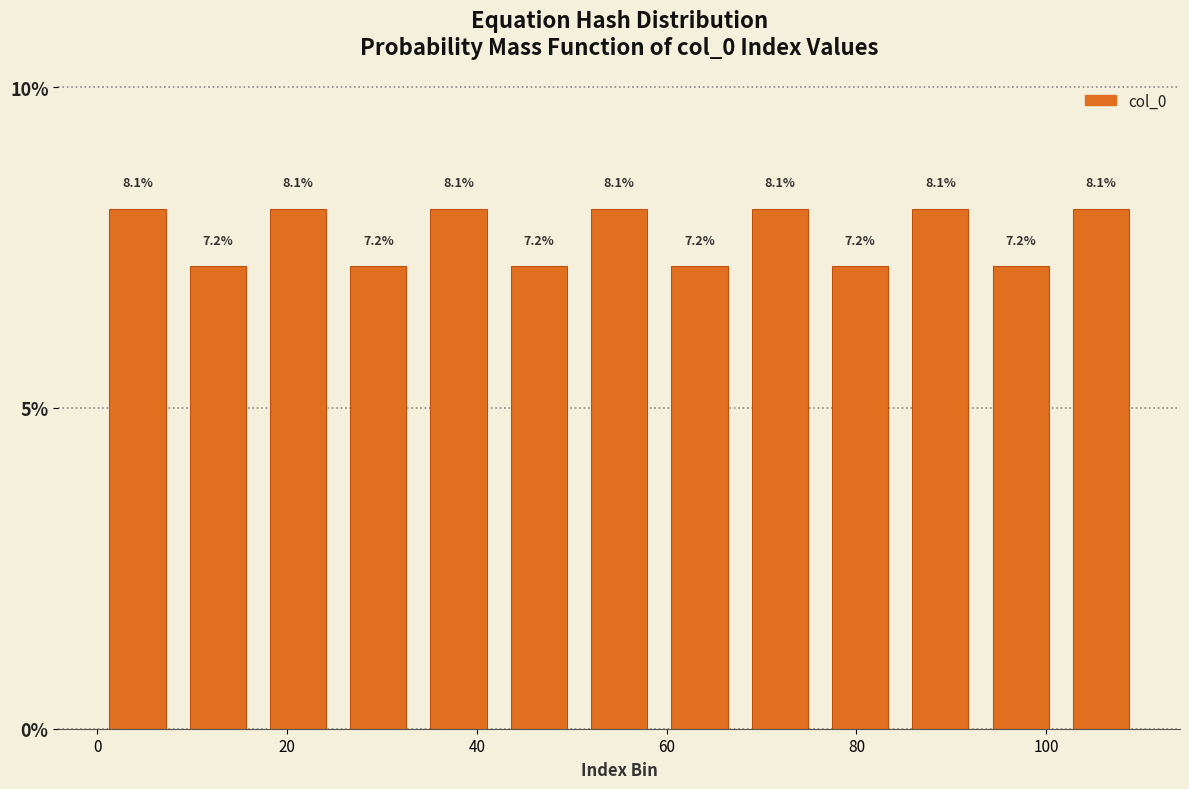

Reading left to right, transcribe this chart: for each bar, give the range it covers on the x-axis and its height. The bar edges are not printed on the chart, so give them approximately, as read against the axis.

0 to 8: 8.1
8 to 16: 7.2
16 to 26: 8.1
26 to 34: 7.2
34 to 42: 8.1
42 to 50: 7.2
50 to 60: 8.1
60 to 68: 7.2
68 to 76: 8.1
76 to 84: 7.2
84 to 94: 8.1
94 to 102: 7.2
102 to 110: 8.1